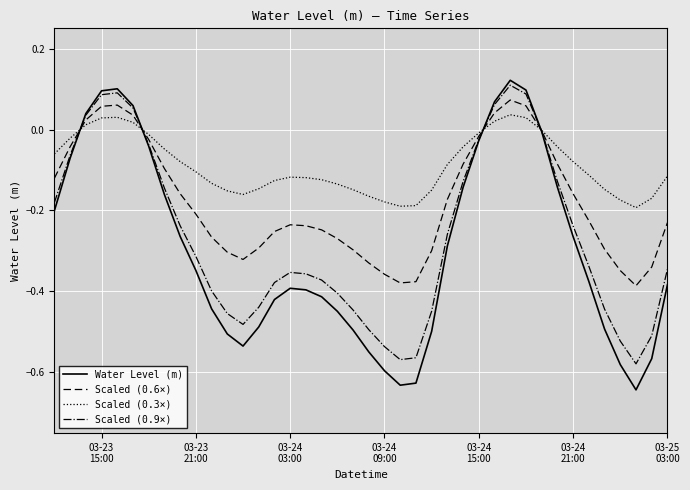

Which series has the largest range (max minus min)?

Water Level (m)